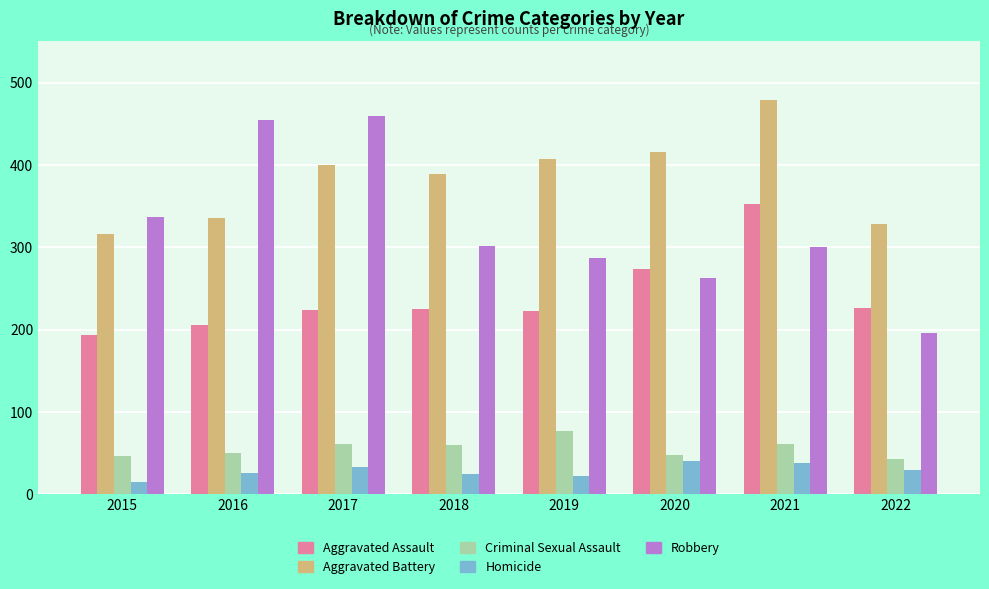

How many data points does each series have?

8